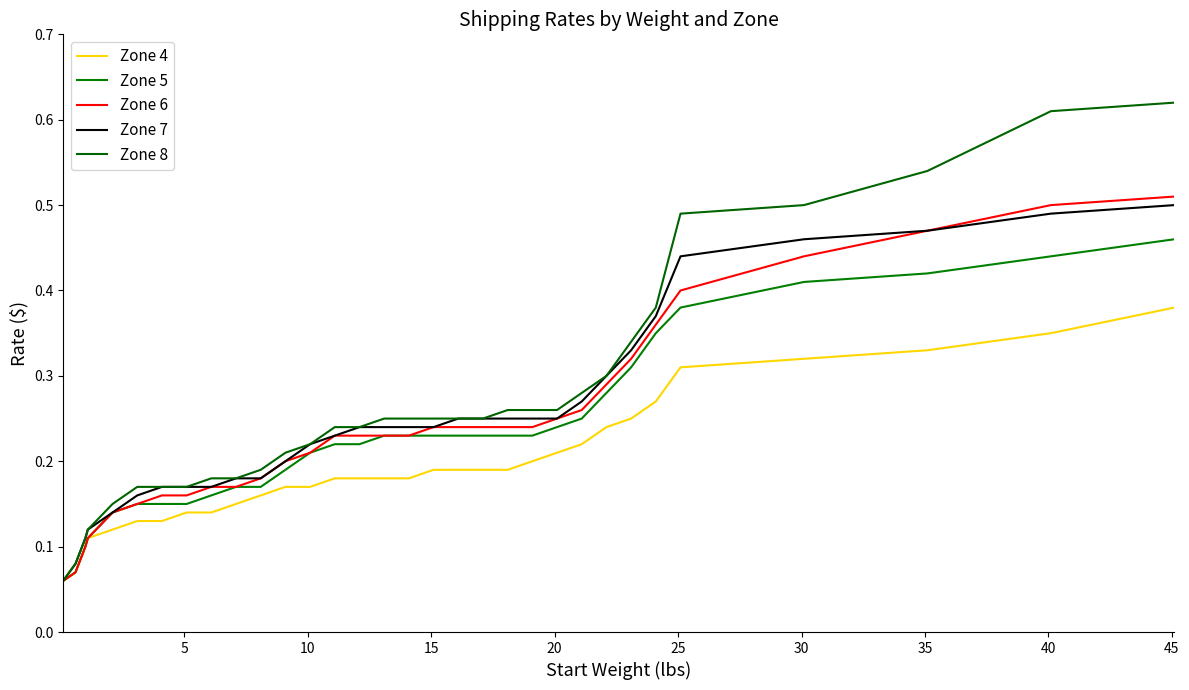

How many lines are shown in the chart?

5